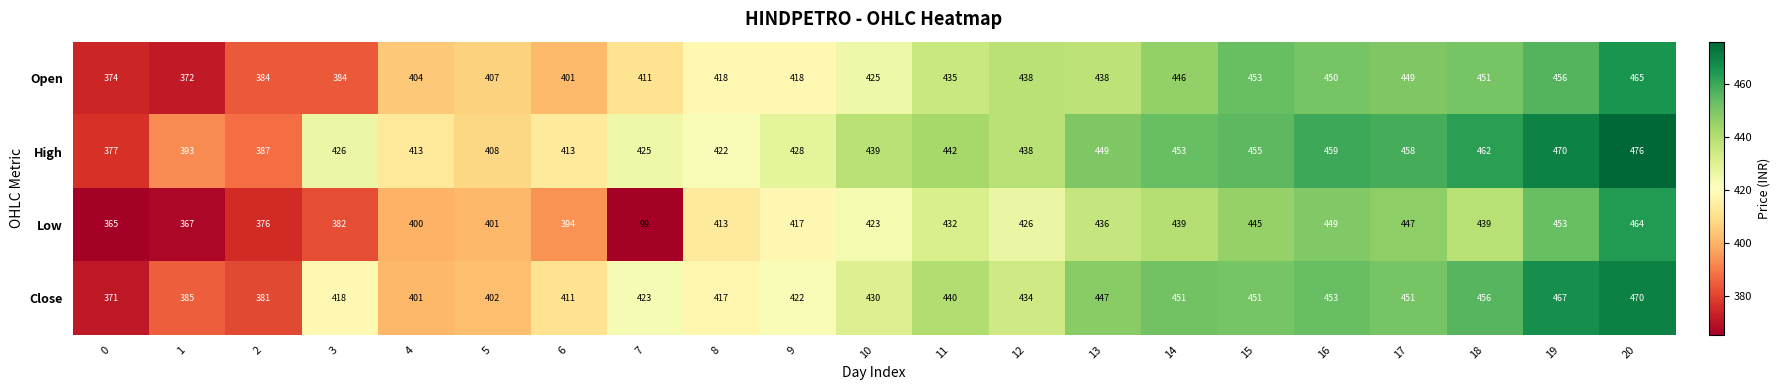

How many series are shown in this chart?

4